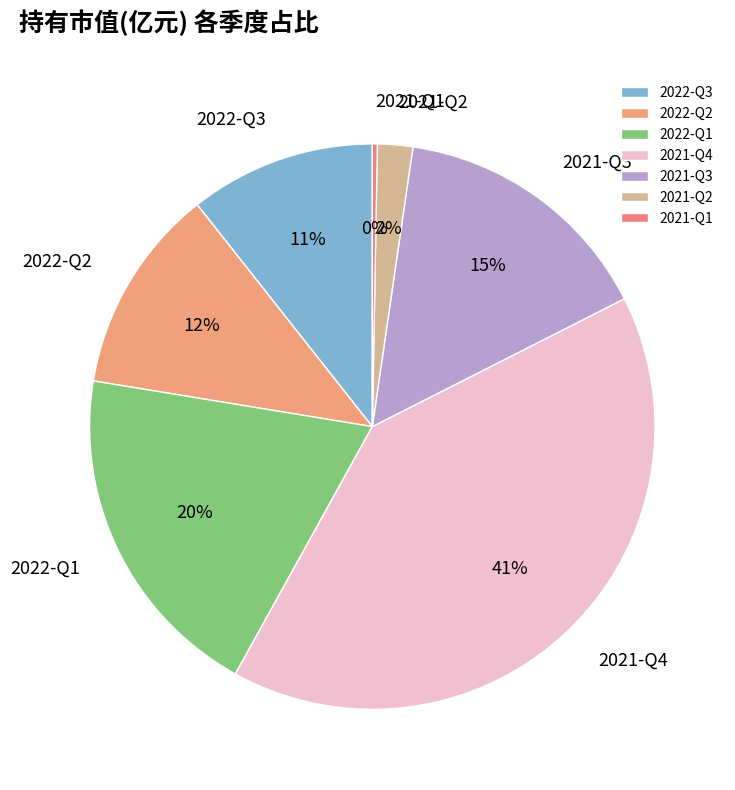

To the nearest percent, what is the combined percentage of 2021-Q3 and 2022-Q1?

35%